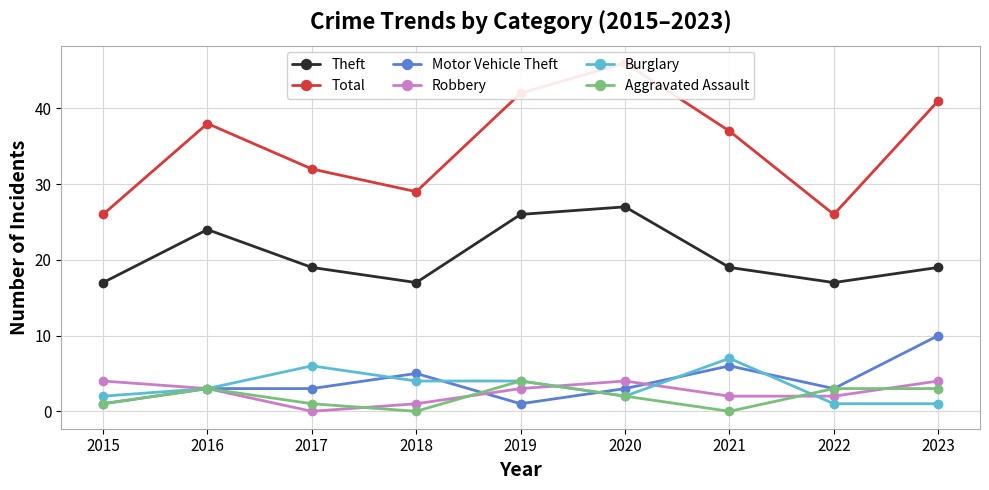

What are all the series names shown in the legend?

Theft, Total, Motor Vehicle Theft, Robbery, Burglary, Aggravated Assault